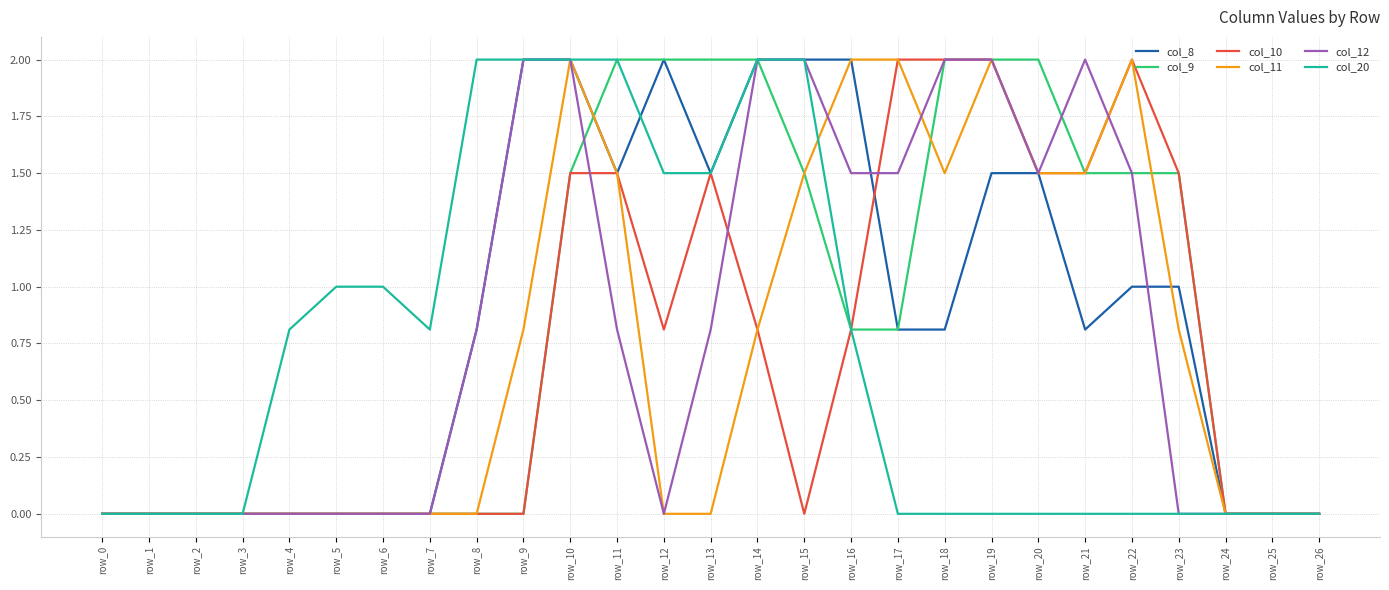

True or false: col_8 and col_10 intersect in this chart.

True